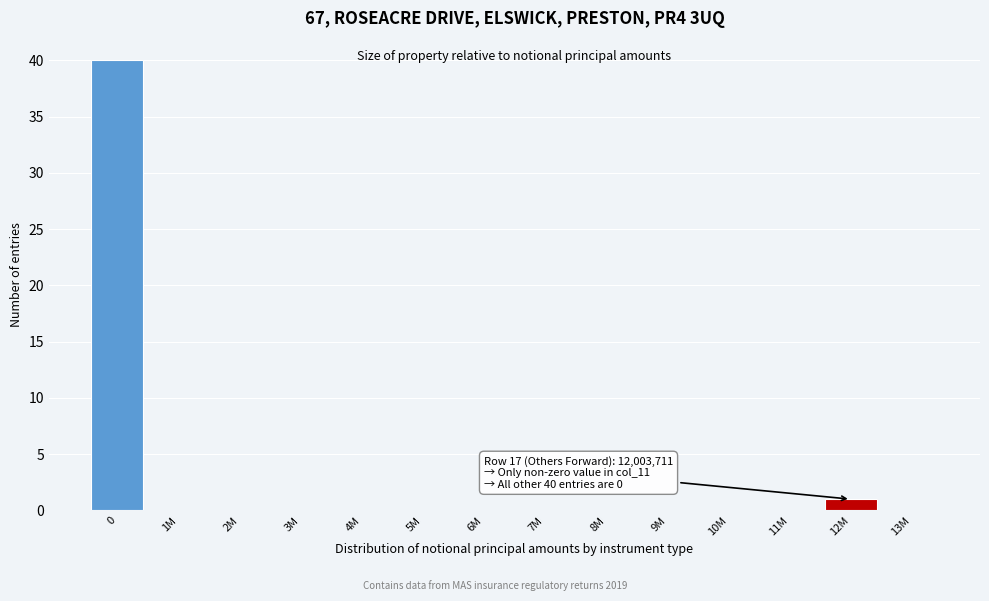

Reading right to left, transcribe all the data shown in this chart.

13M=0	12M=1	11M=0	10M=0	9M=0	8M=0	7M=0	6M=0	5M=0	4M=0	3M=0	2M=0	1M=0	0=40